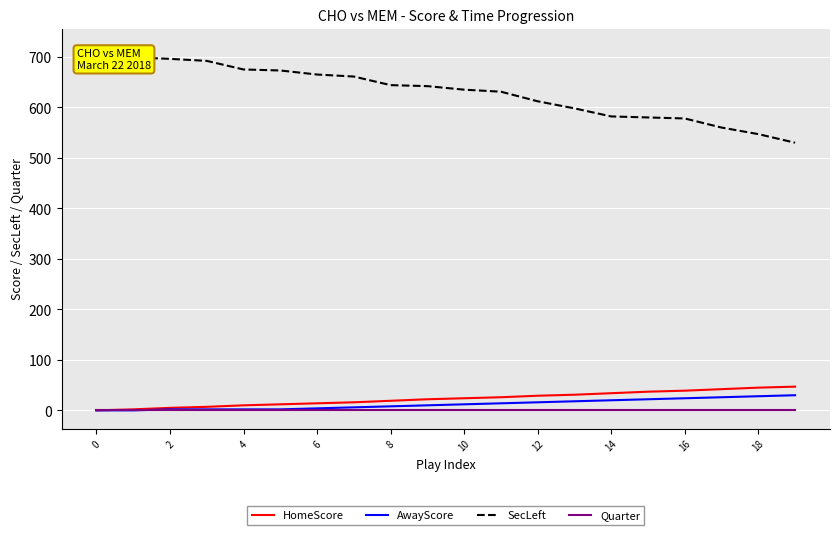

What are all the series names shown in the legend?

HomeScore, AwayScore, SecLeft, Quarter